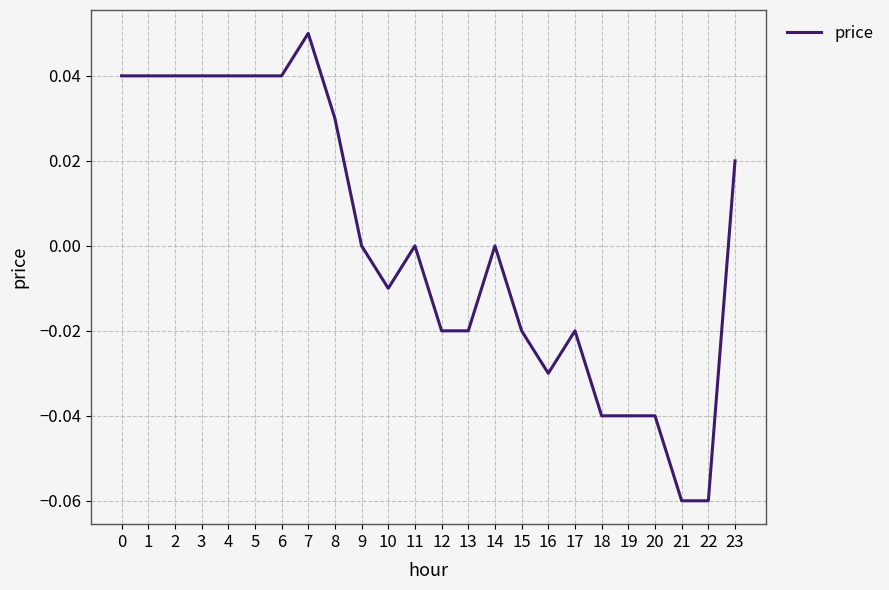

Which has a higher value, 20 or 5?

5